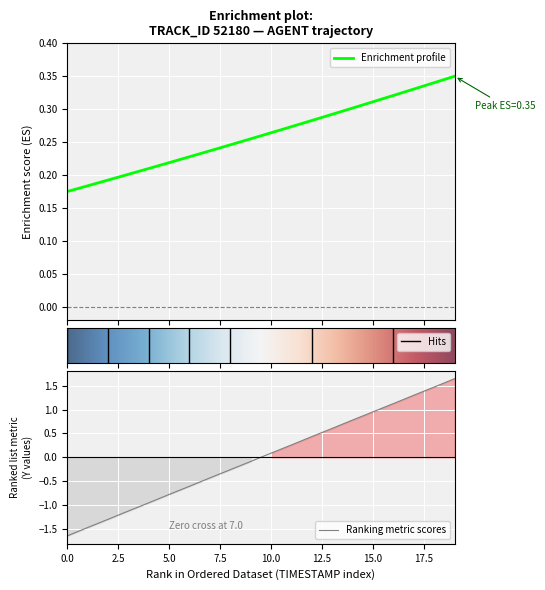

Where does the Ranking metric scores series first go above 0?

10.0